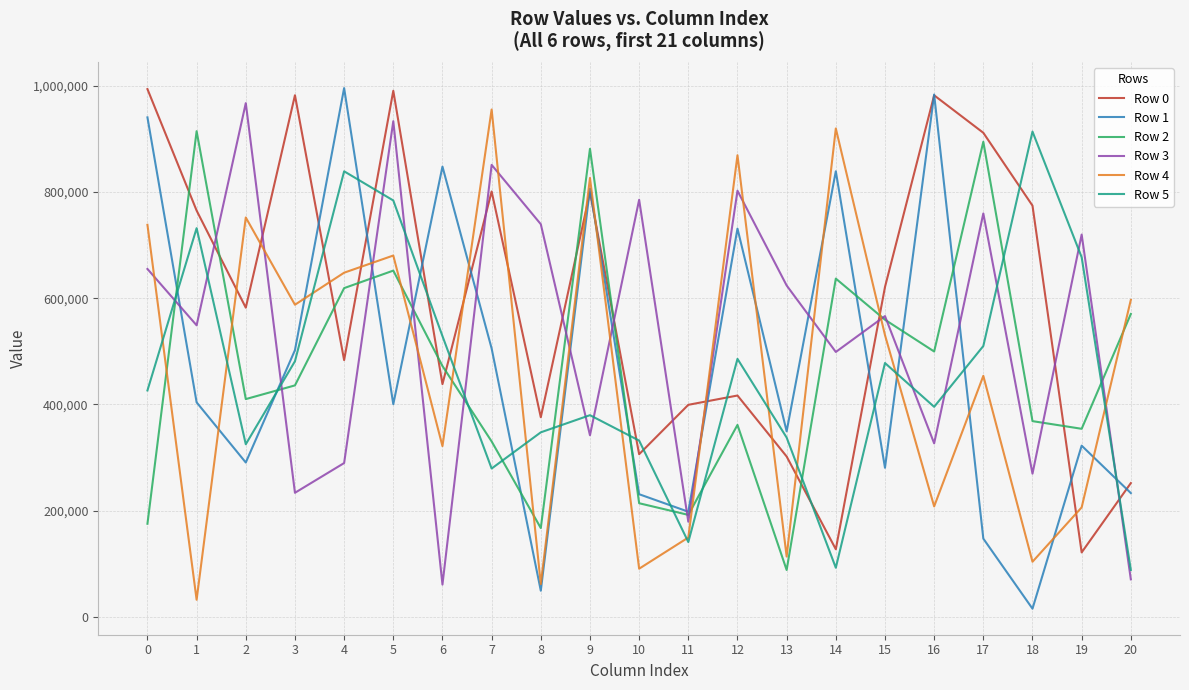

After their last crossing, which series has the higher values: Row 0 or Row 4?

Row 4